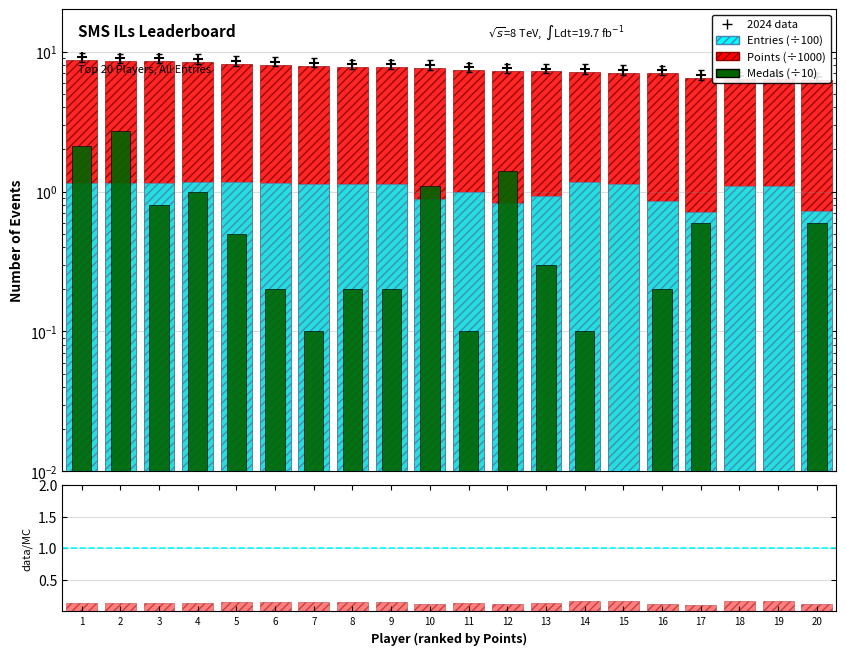

Which series has the largest Y range (max minus min)?

Medals (÷10)